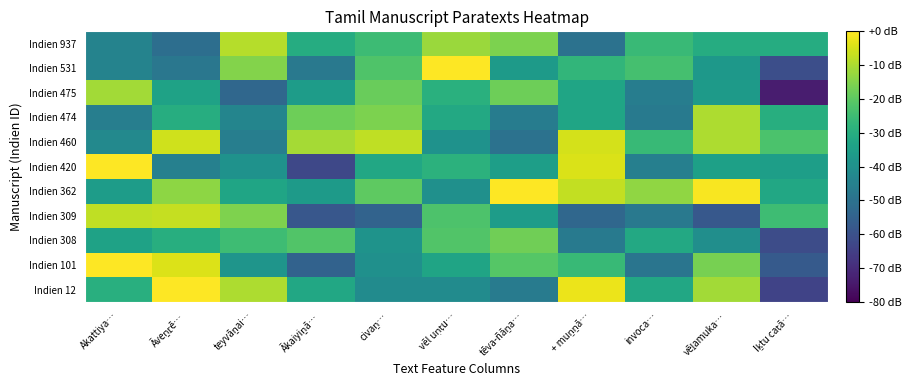

Rank the series at Ākaiyiṉā… from highest to lowest value.

Indien 460, Indien 474, Indien 308, Indien 937, Indien 12, Indien 475, Indien 362, Indien 531, Indien 101, Indien 309, Indien 420